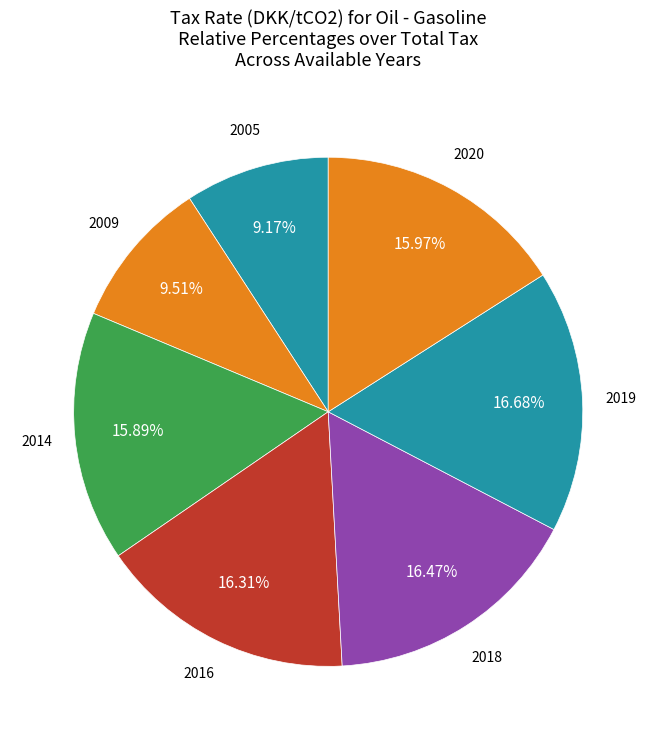

Which slice is the largest?

2019